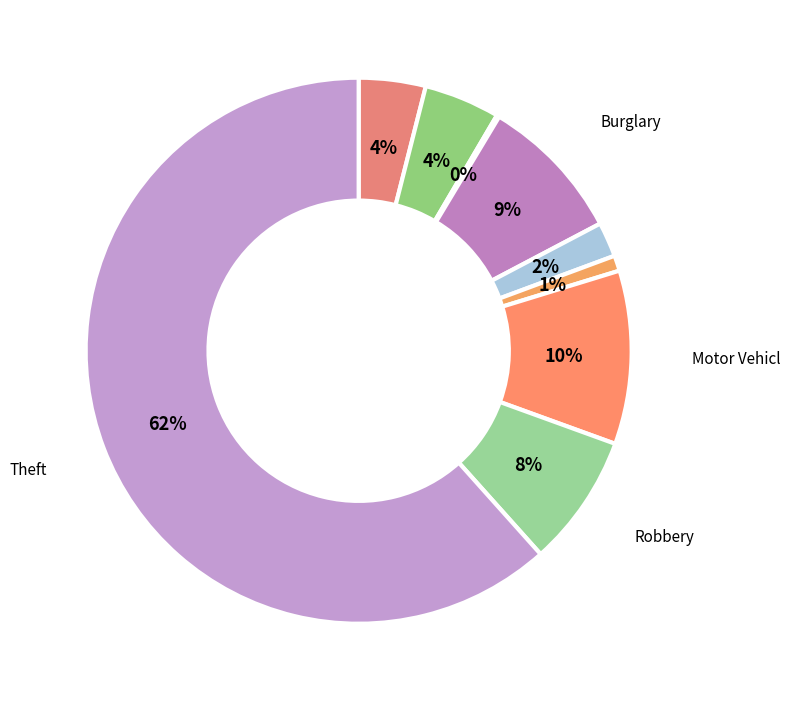

To the nearest percent, what is the difference between the largest and smallest slice percentages?

61%